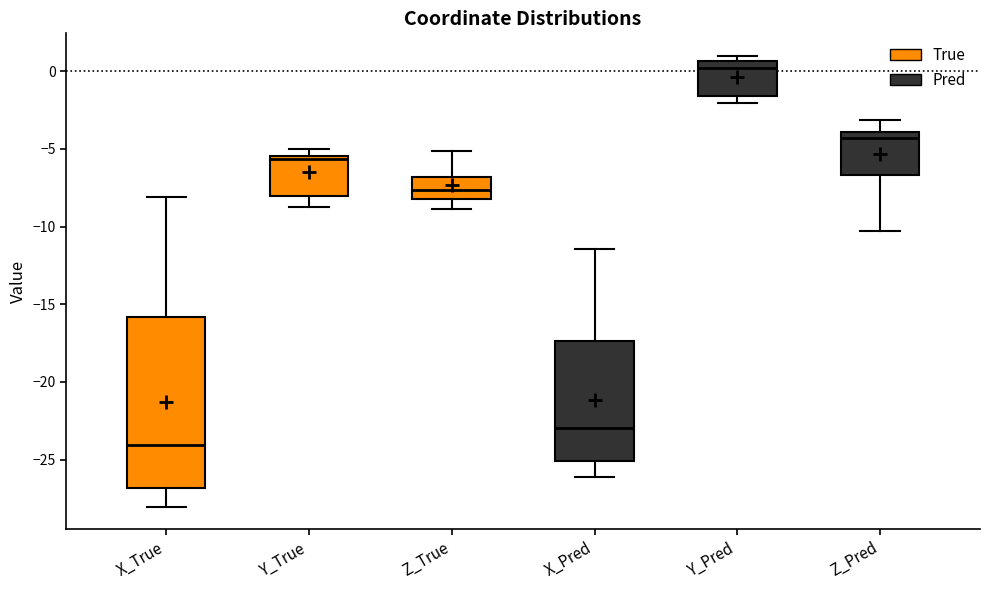

Reading left to right, read every box against the y-axis: the position of its median line, the range the box covers, and the ends of its whiskers. The values are not printed on the chart, so give them approximately, as read against the axis.

X_True: median -24.0, box -27.0 to -16.0, whiskers -28.0 to -8.0
Y_True: median -5.5 (just below the box's upper edge), box -8.0 to -5.5, whiskers -8.5 to -5.0
Z_True: median -7.5, box -8.0 to -7.0, whiskers -9.0 to -5.0
X_Pred: median -23.0, box -25.0 to -17.5, whiskers -26.0 to -11.5
Y_Pred: median 0.0, box -1.5 to 0.5, whiskers -2.0 to 1.0
Z_Pred: median -4.5, box -6.5 to -4.0, whiskers -10.5 to -3.0